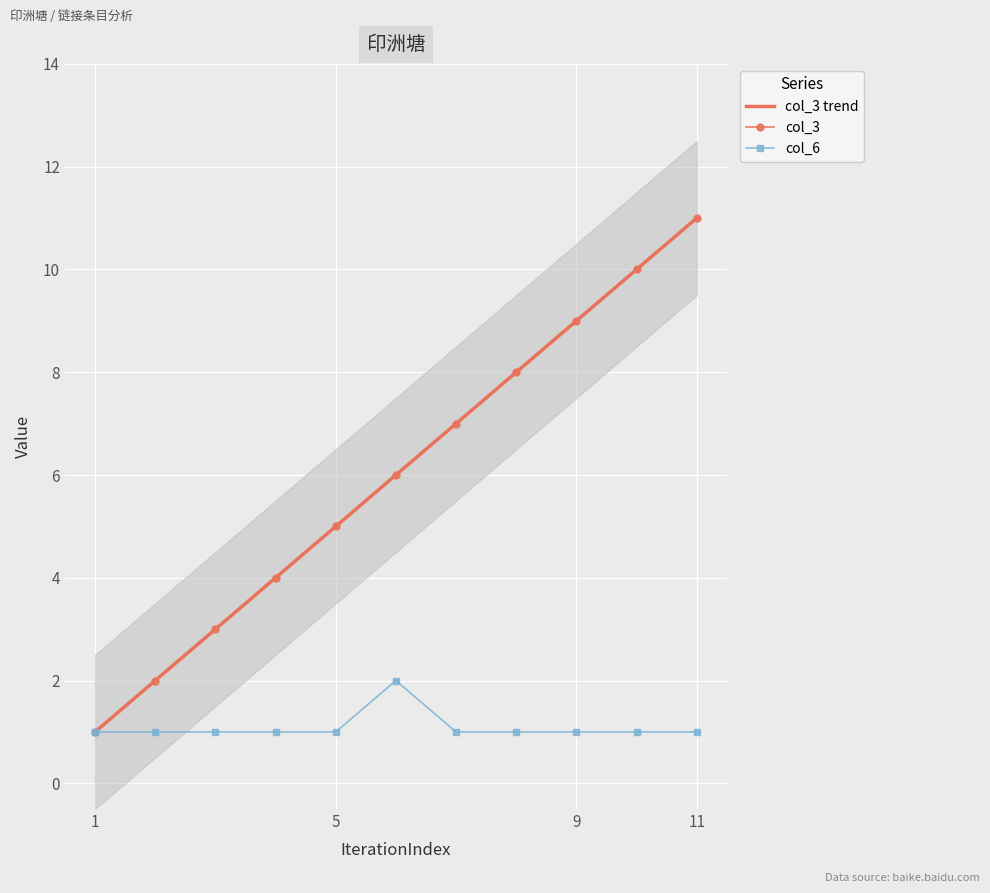

Which series has the widest spread of values?

col_3 trend